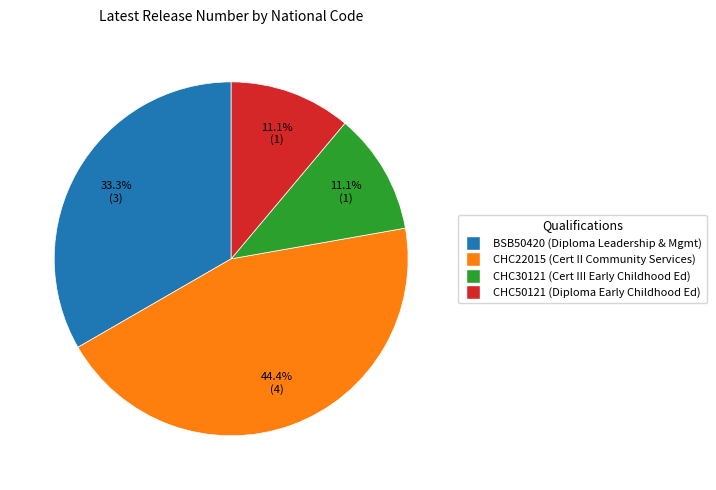

What percentage is NOT represented by CHC22015?

55.6%